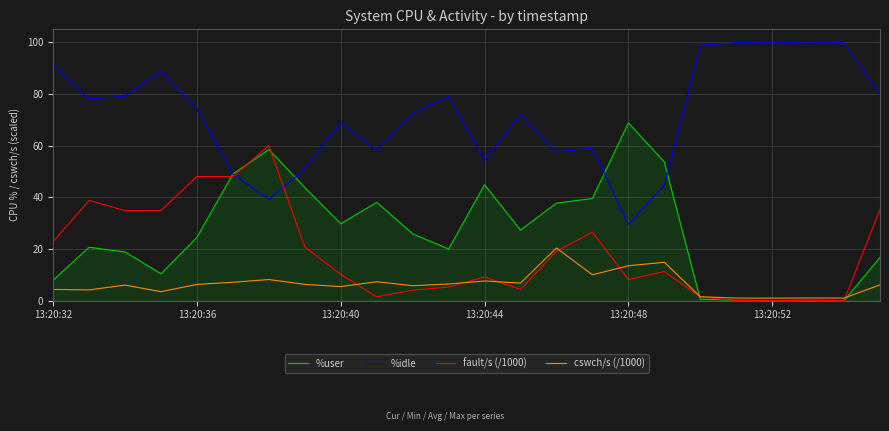

Which series has the largest total across all categories?

%idle